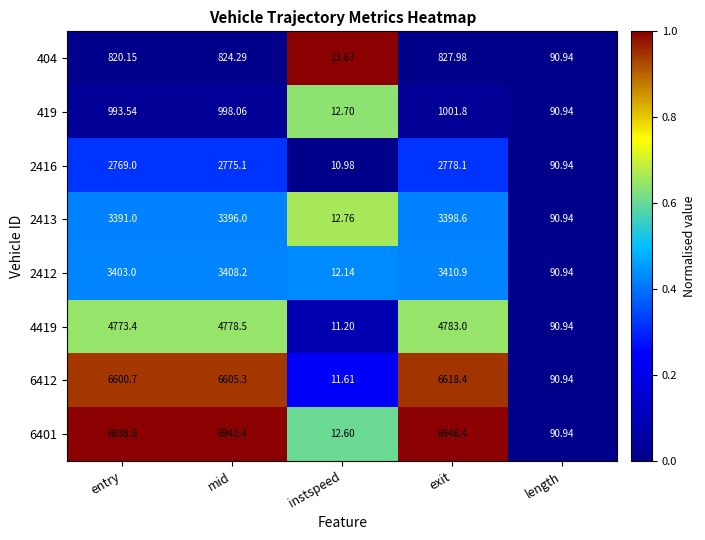

How many distinct data groups are displayed?

8